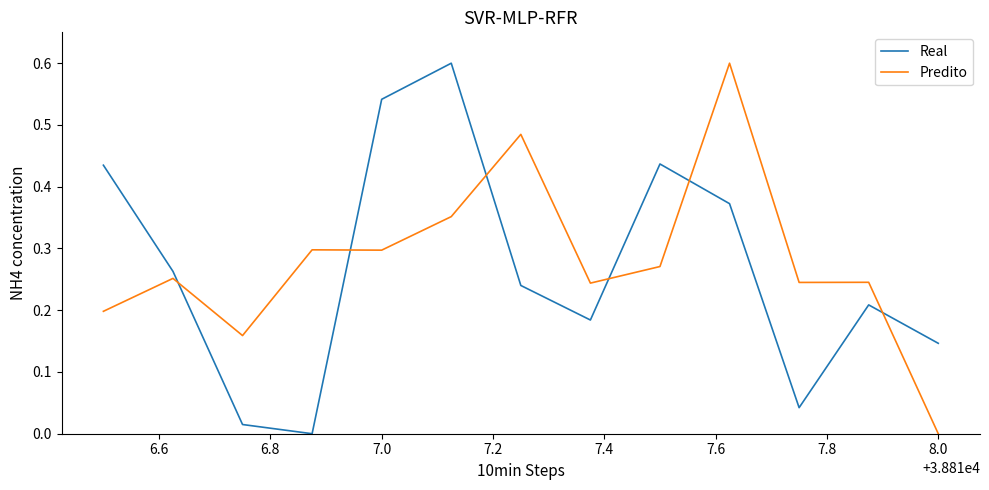

What is the maximum value for Real?

0.6